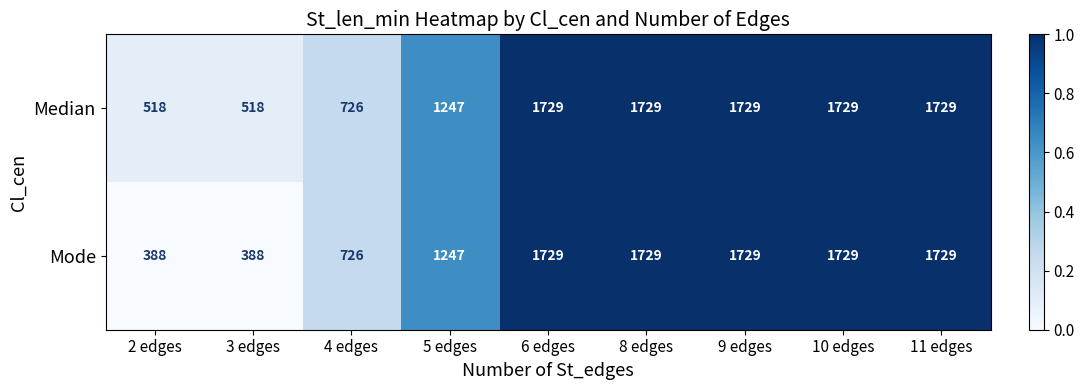

Which series has the largest range (max minus min)?

Mode